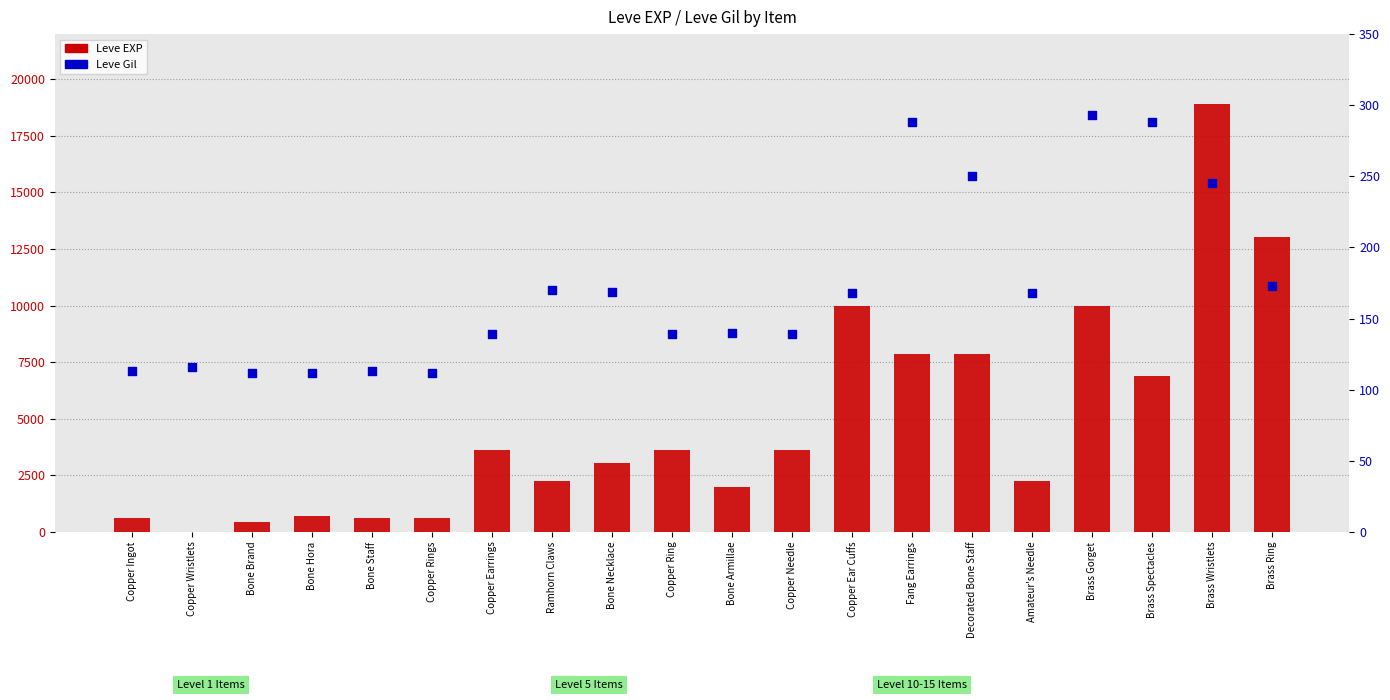

Which series has the largest total across all categories?

Leve EXP